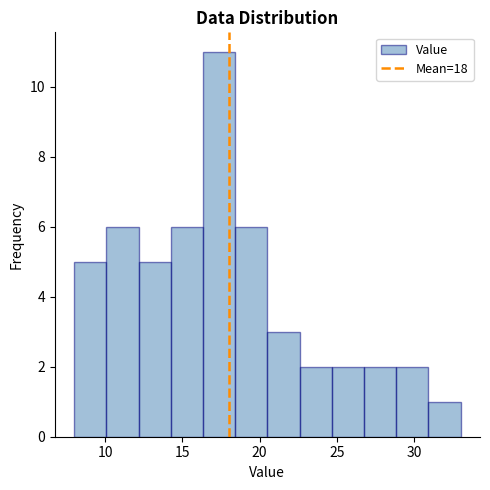

Reading left to right, list every bar in this chart as the range it spans on the x-axis followed by its height. Neither the bar edges nor the heights are printed on the chart, so give them approximately, as read against the axes.

8.0 to 10.0: 5
10.0 to 12.0: 6
12.0 to 14.5: 5
14.5 to 16.5: 6
16.5 to 18.5: 11
18.5 to 20.5: 6
20.5 to 22.5: 3
22.5 to 24.5: 2
24.5 to 27.0: 2
27.0 to 29.0: 2
29.0 to 31.0: 2
31.0 to 33.0: 1